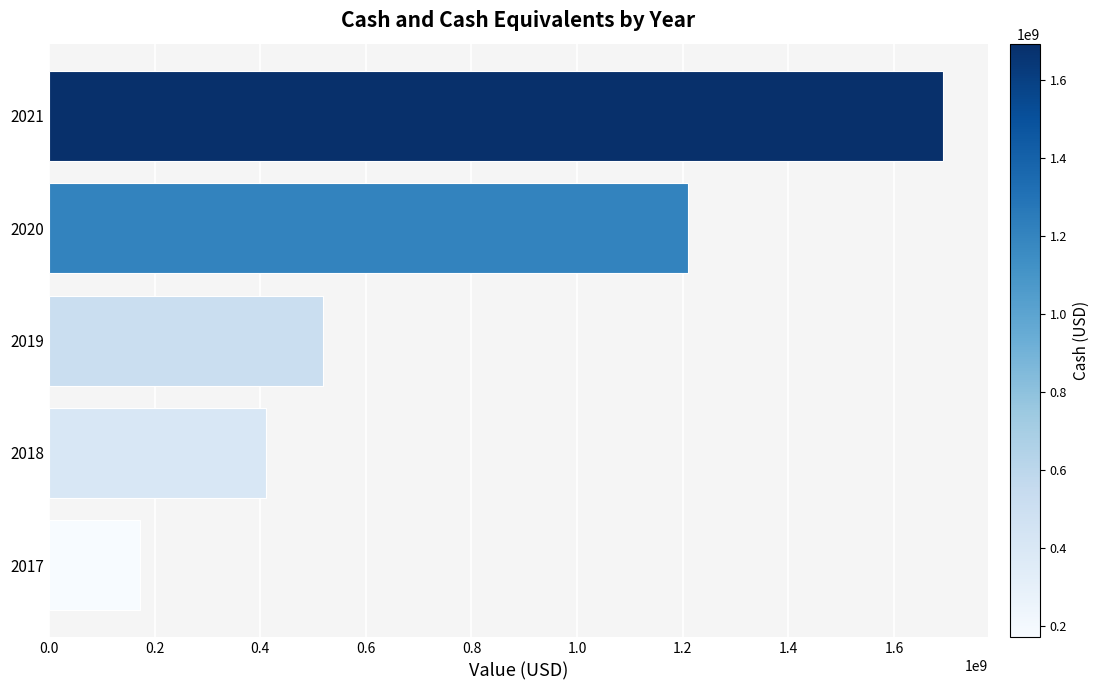

What is the smallest value displayed?

172106000